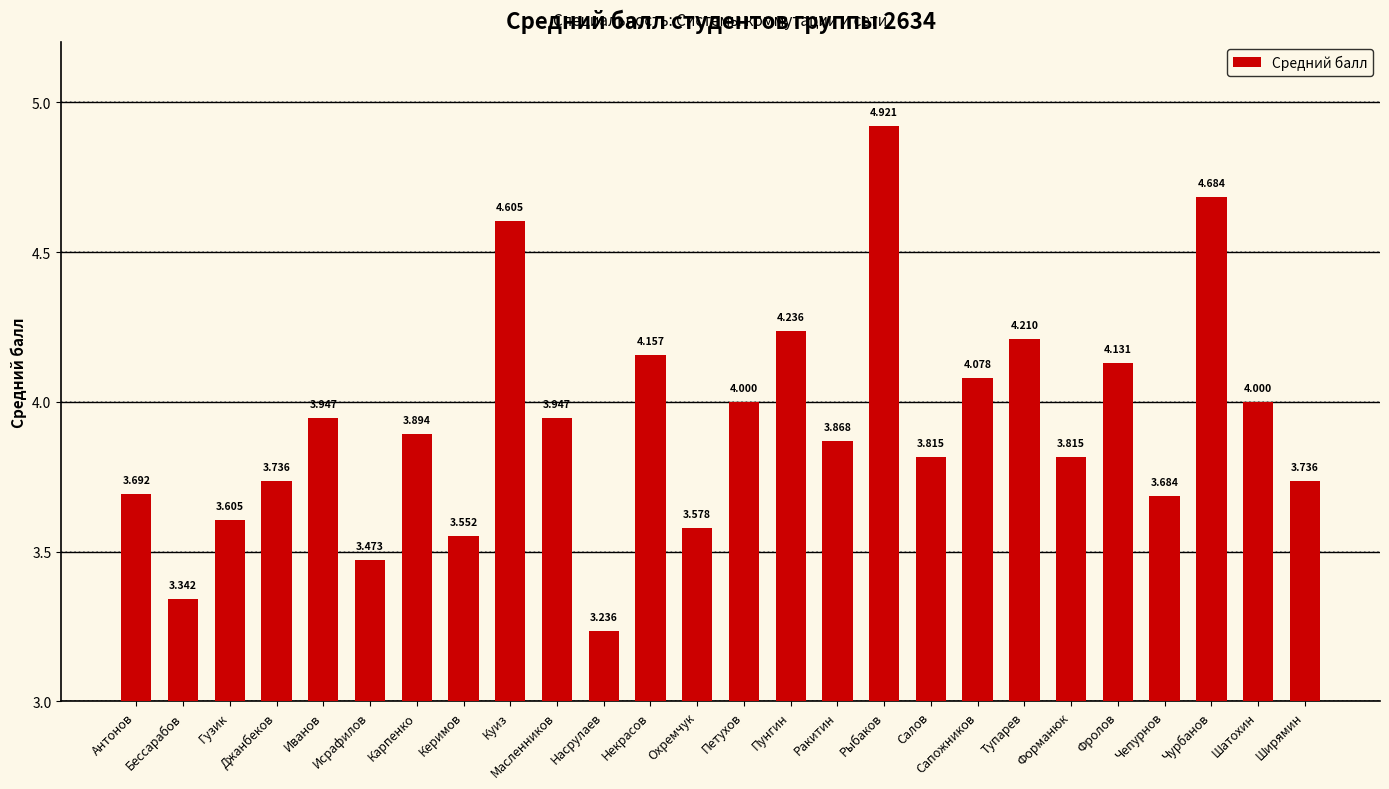

Which label corresponds to the largest value in the chart?

Рыбаков